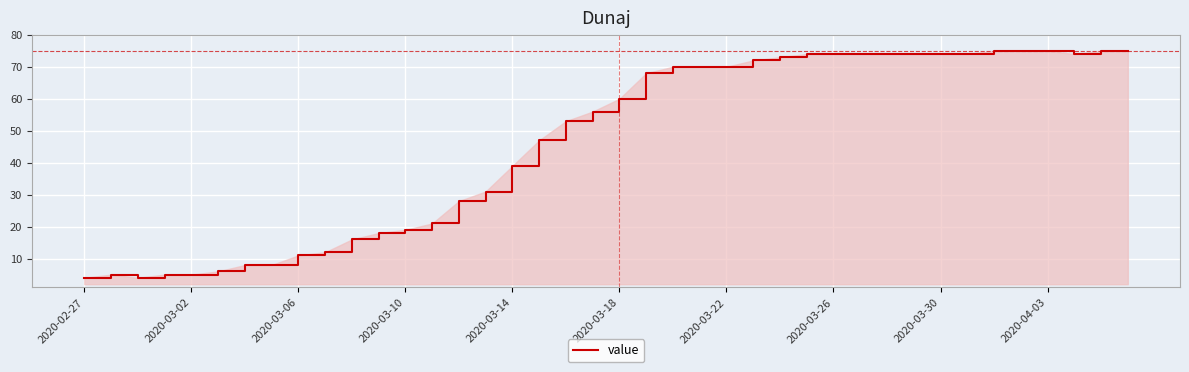

What is the maximum value shown in the chart?

75